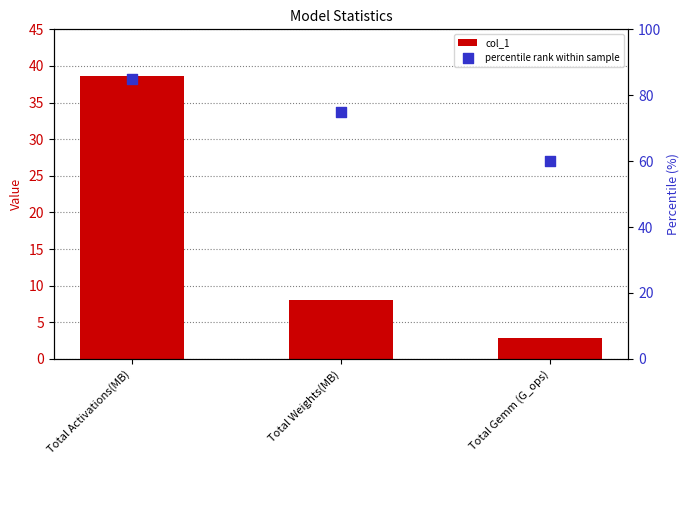

What are all the series names shown in the legend?

col_1, percentile rank within sample